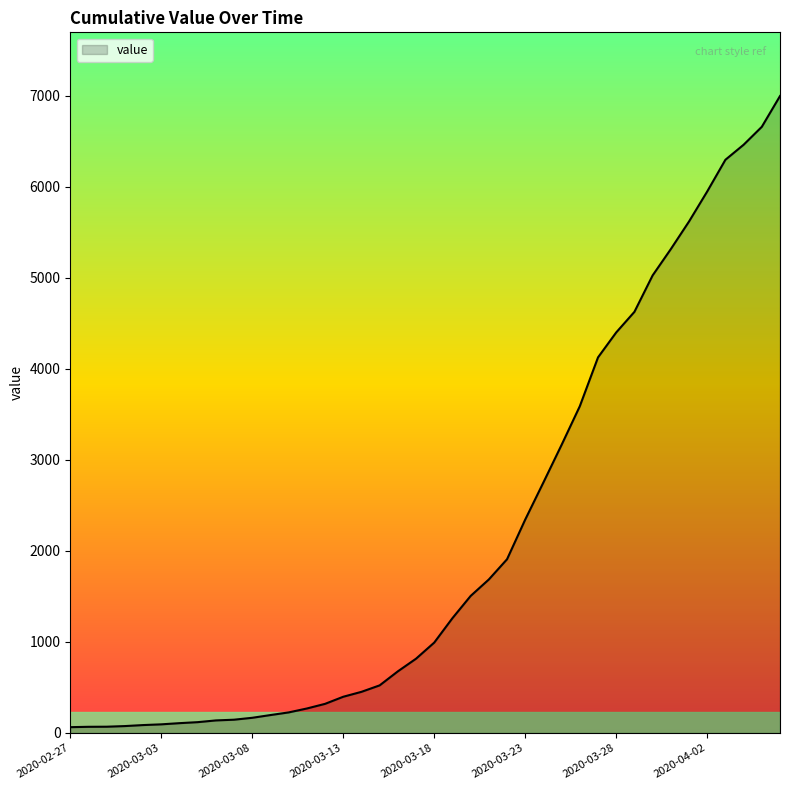

What is the maximum value shown in the chart?

6995